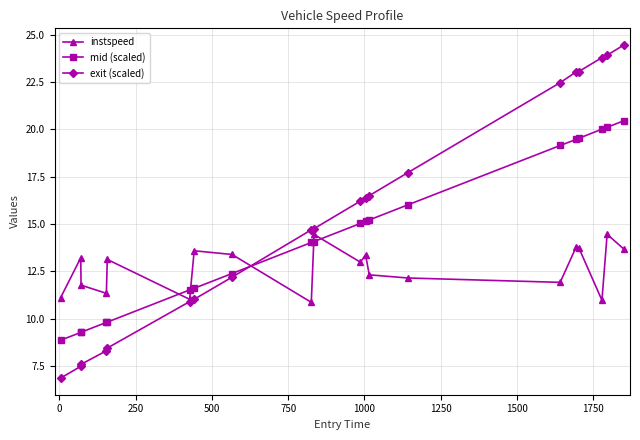

Which series has the largest total across all categories?

exit (scaled)